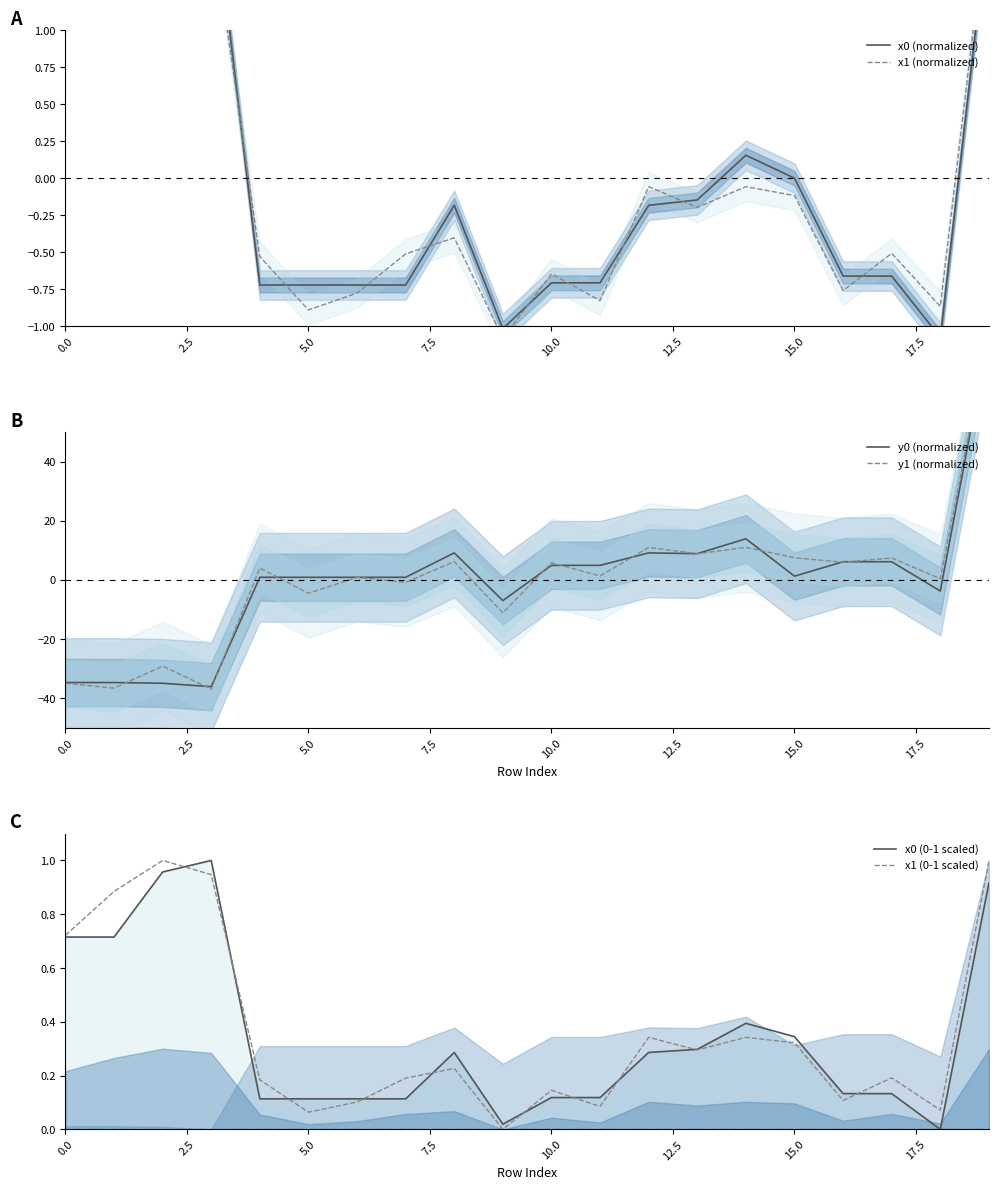

What are all the series names shown in the legend?

x0 (normalized), x1 (normalized), y0 (normalized), y1 (normalized), x0 (0-1 scaled), x1 (0-1 scaled)